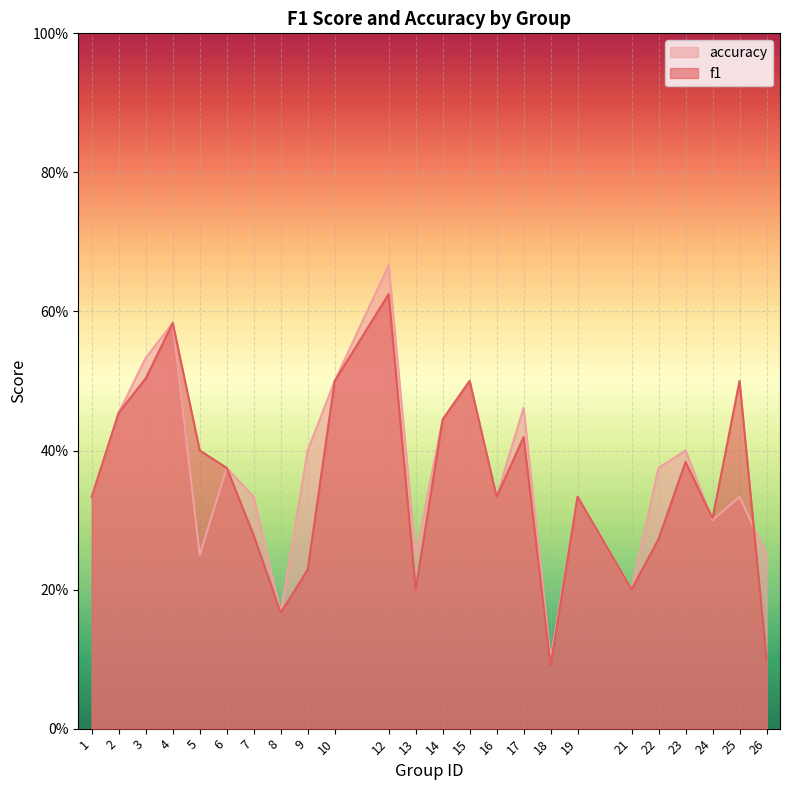

How many series are shown in this chart?

2